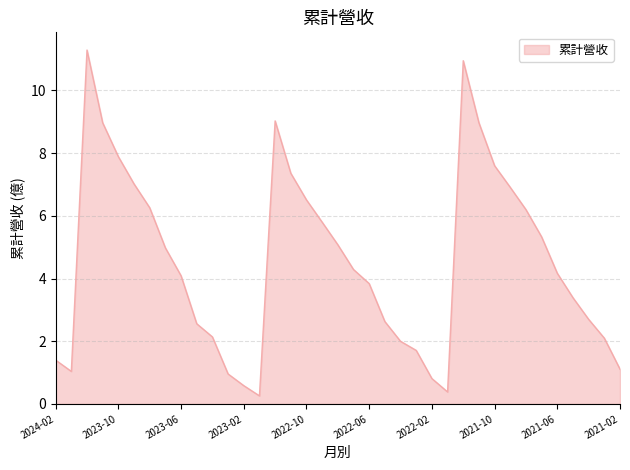

What is the maximum value shown in the chart?

11.3